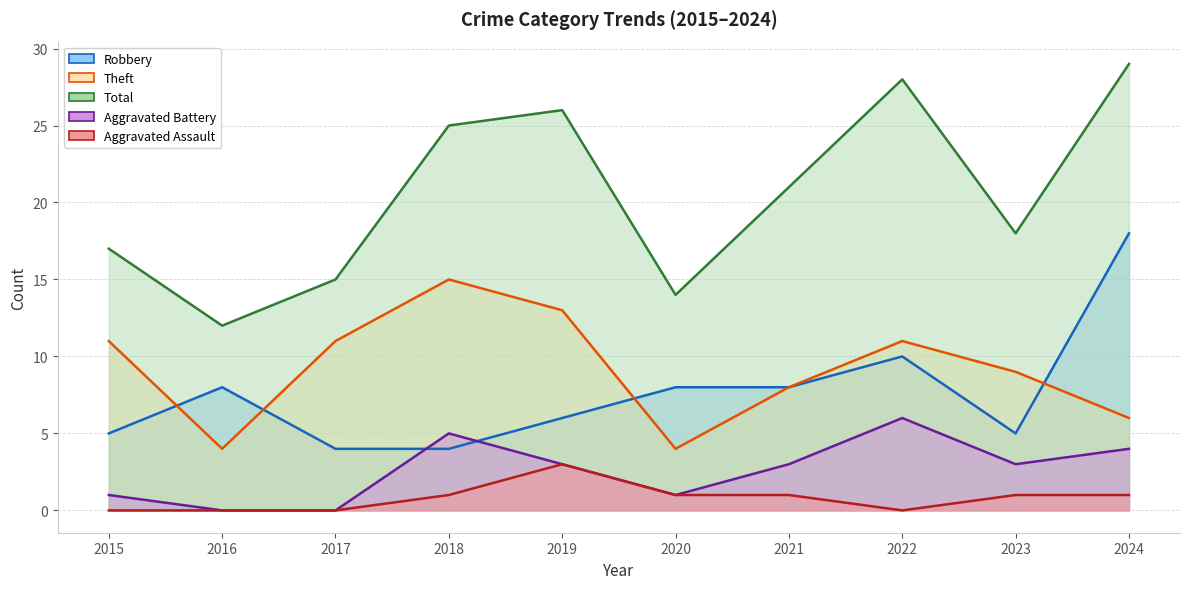

What is the maximum value shown in the chart?

29